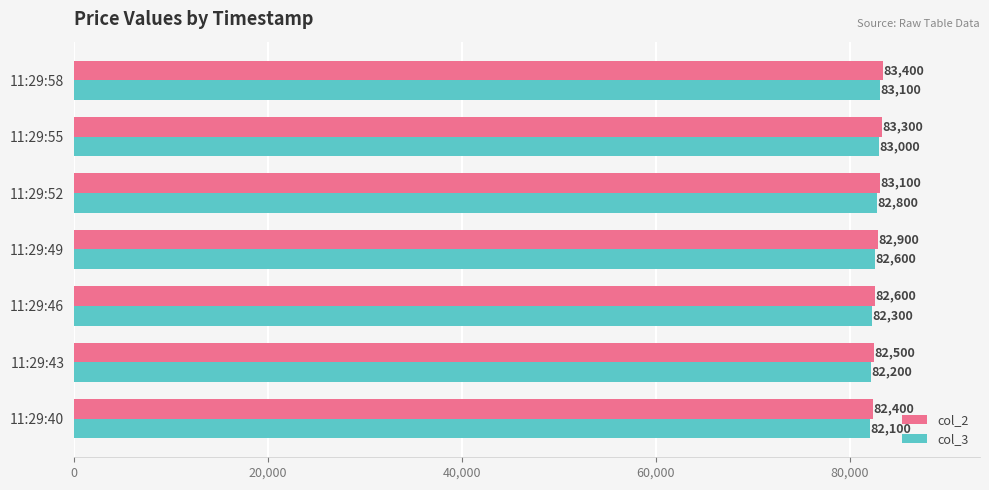

At which category is the sum across all series the highest?

11:29:58